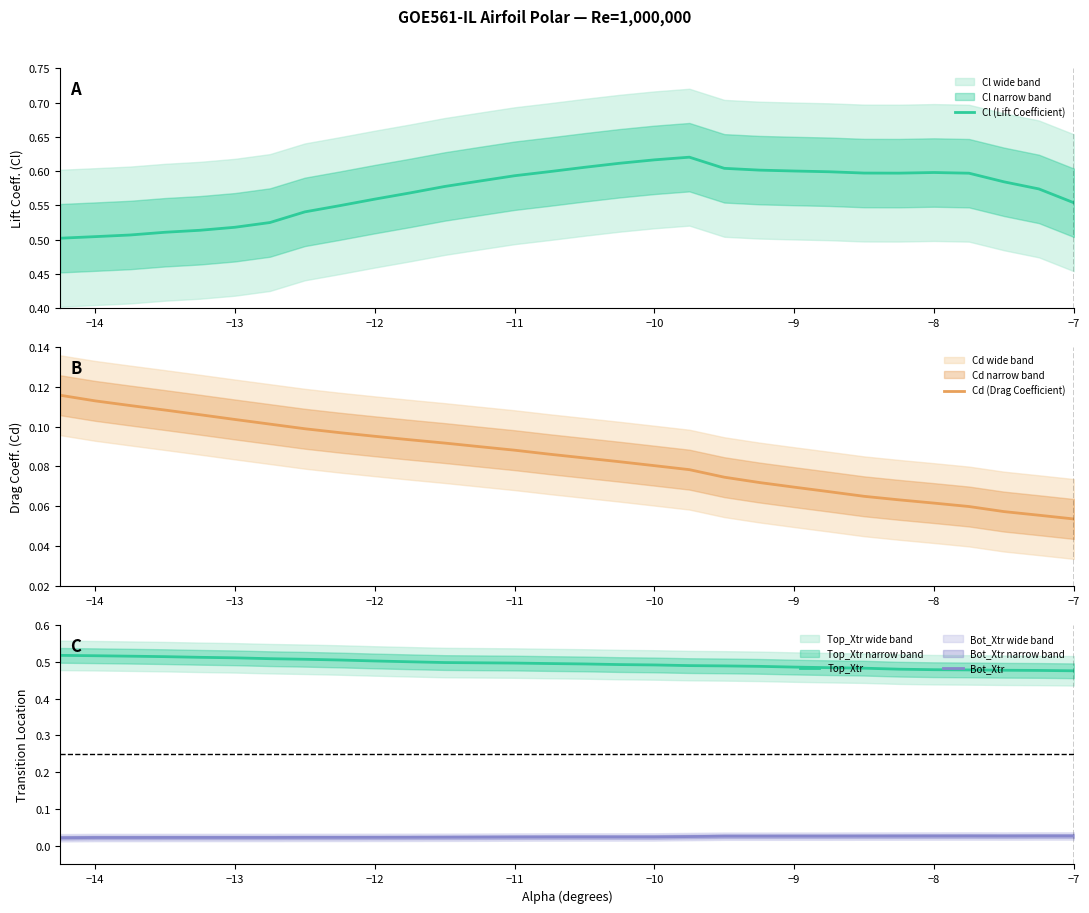

What is the difference between the second highest and minimum values in the Cd (Drag Coefficient) series?

0.1